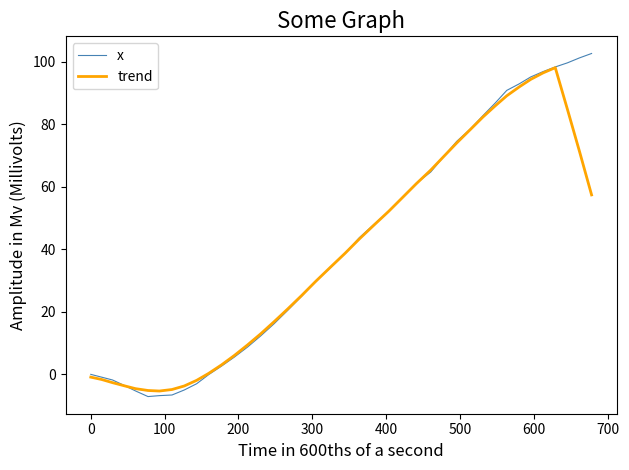

What are all the series names shown in the legend?

x, trend